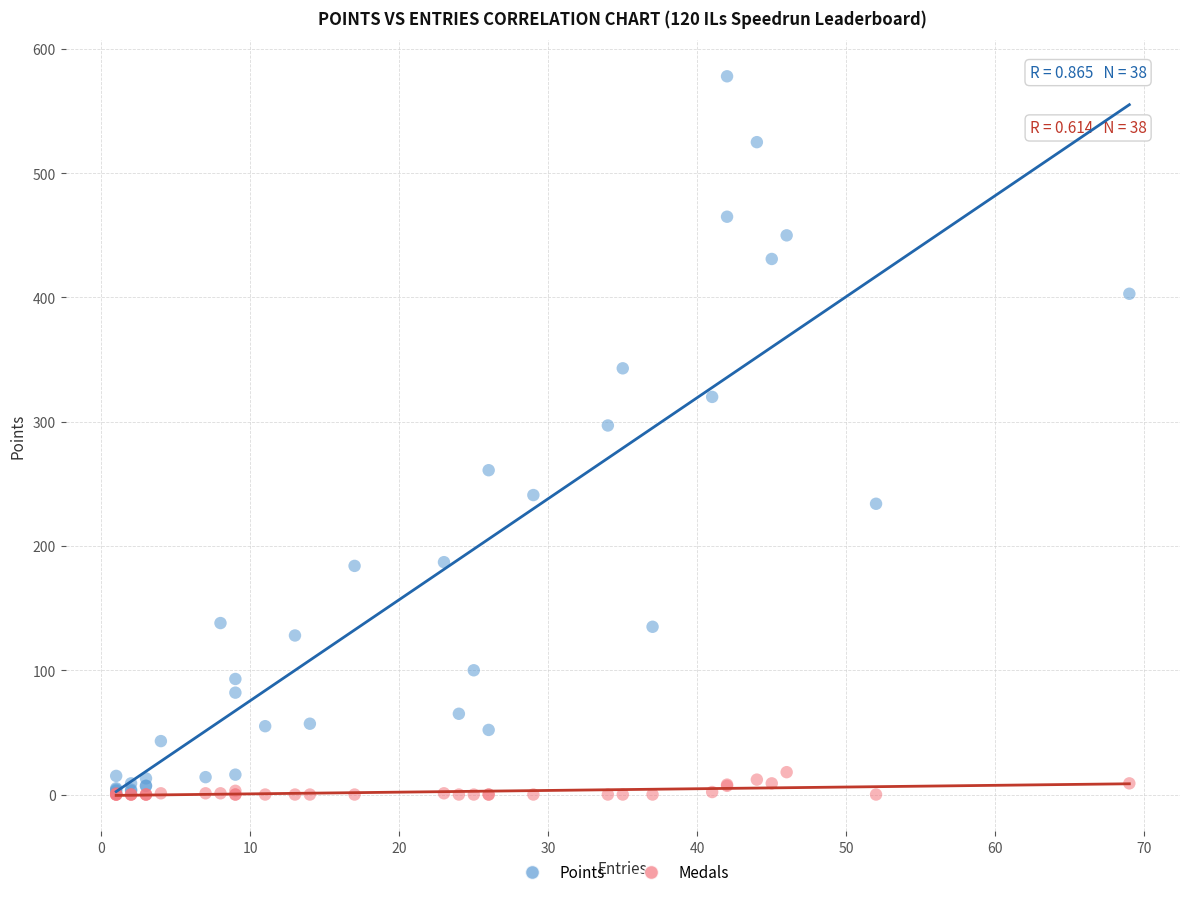

In the Points series, what Y value is closest to 289?

297